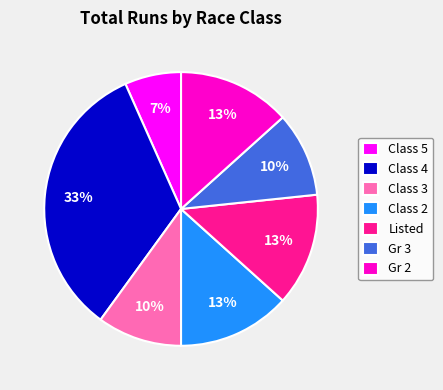

To the nearest percent, what percentage of the pie is Listed?

13%